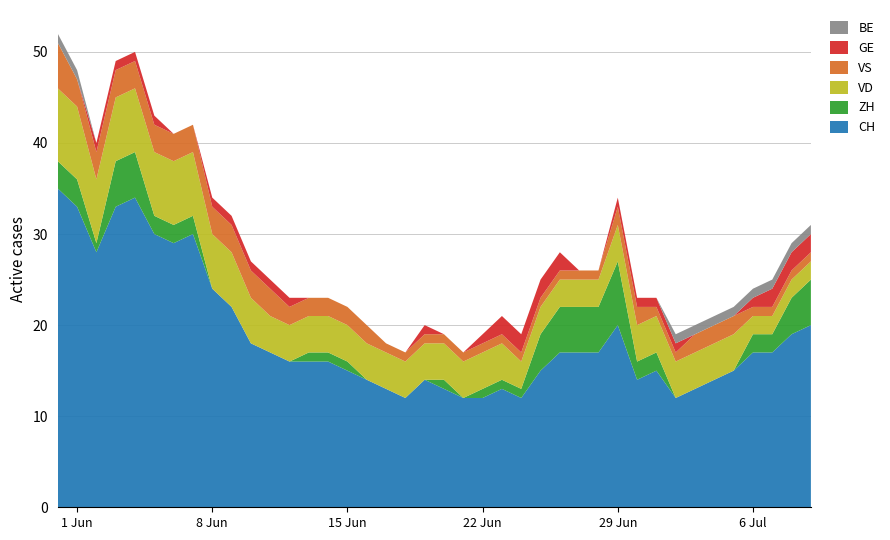

Reading left to right, extract all data points from this chart.

CH: 35	33	28	33	34	30	29	30	24	22	18	17	16	16	16	15	14	13	12	14	13	12	12	13	12	15	17	17	17	20	14	15	12	13	14	15	17	17	19	20
ZH: 3	3	1	5	5	2	2	2	0	0	0	0	0	1	1	1	0	0	0	0	1	0	1	1	1	4	5	5	5	7	2	2	0	0	0	0	2	2	4	5
VD: 8	8	7	7	7	7	7	7	6	6	5	4	4	4	4	4	4	4	4	4	4	4	4	4	3	3	3	3	3	4	4	4	4	4	4	4	2	2	2	2
VS: 5	3	3	3	3	3	3	3	3	3	3	3	2	2	2	2	2	1	1	1	1	1	1	1	1	1	1	1	1	2	2	1	1	2	2	2	1	1	1	1
GE: 0	0	1	1	1	1	0	0	1	1	1	1	1	0	0	0	0	0	0	1	0	0	1	2	2	2	2	0	0	1	1	1	1	0	0	0	1	2	2	2
BE: 1	1	0	0	0	0	0	0	0	0	0	0	0	0	0	0	0	0	0	0	0	0	0	0	0	0	0	0	0	0	0	0	1	1	1	1	1	1	1	1